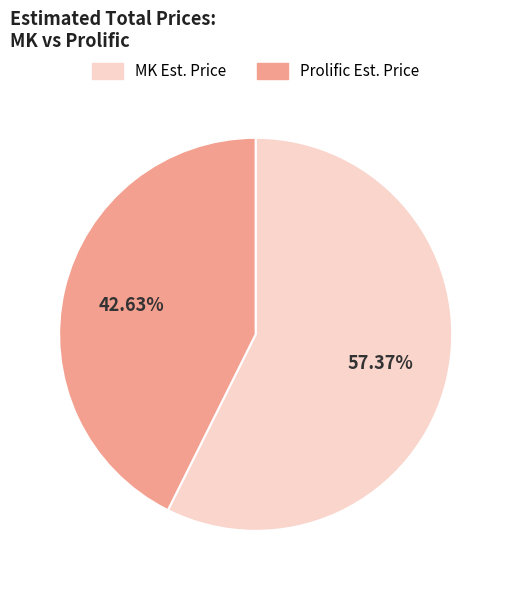

Does any single category account for the majority?

Yes